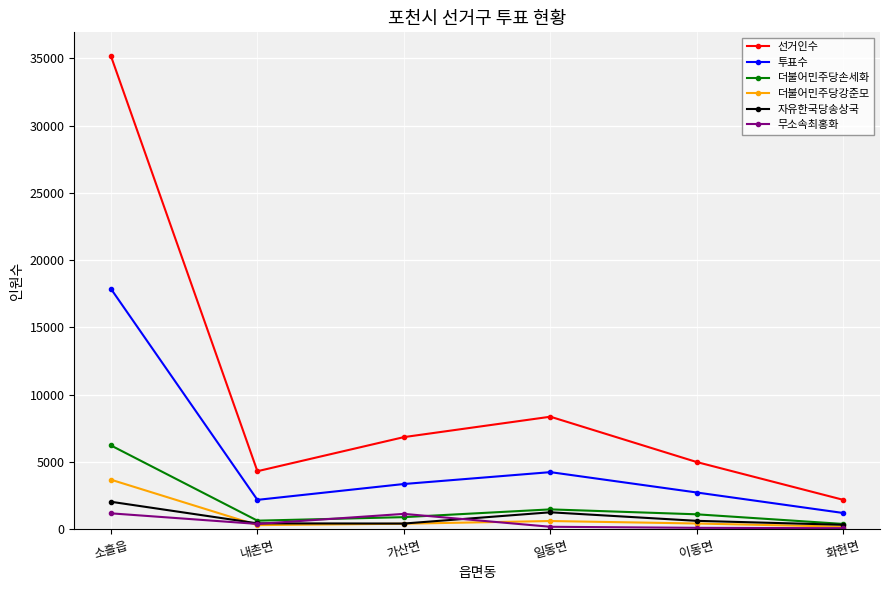

Rank the series by their maximum value, from highest to lowest.

선거인수, 투표수, 더불어민주당손세화, 더불어민주당강준모, 자유한국당송상국, 무소속최홍화